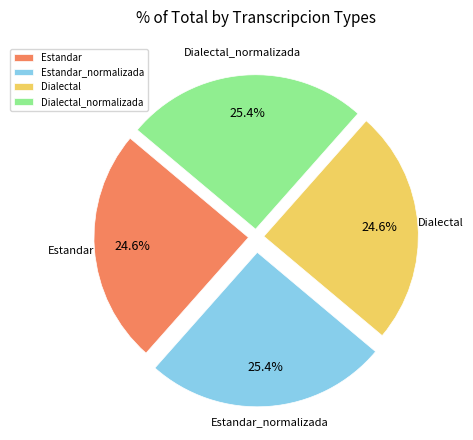

The Dialectal_normalizada slice represents 34% of the pie. True or false?

False